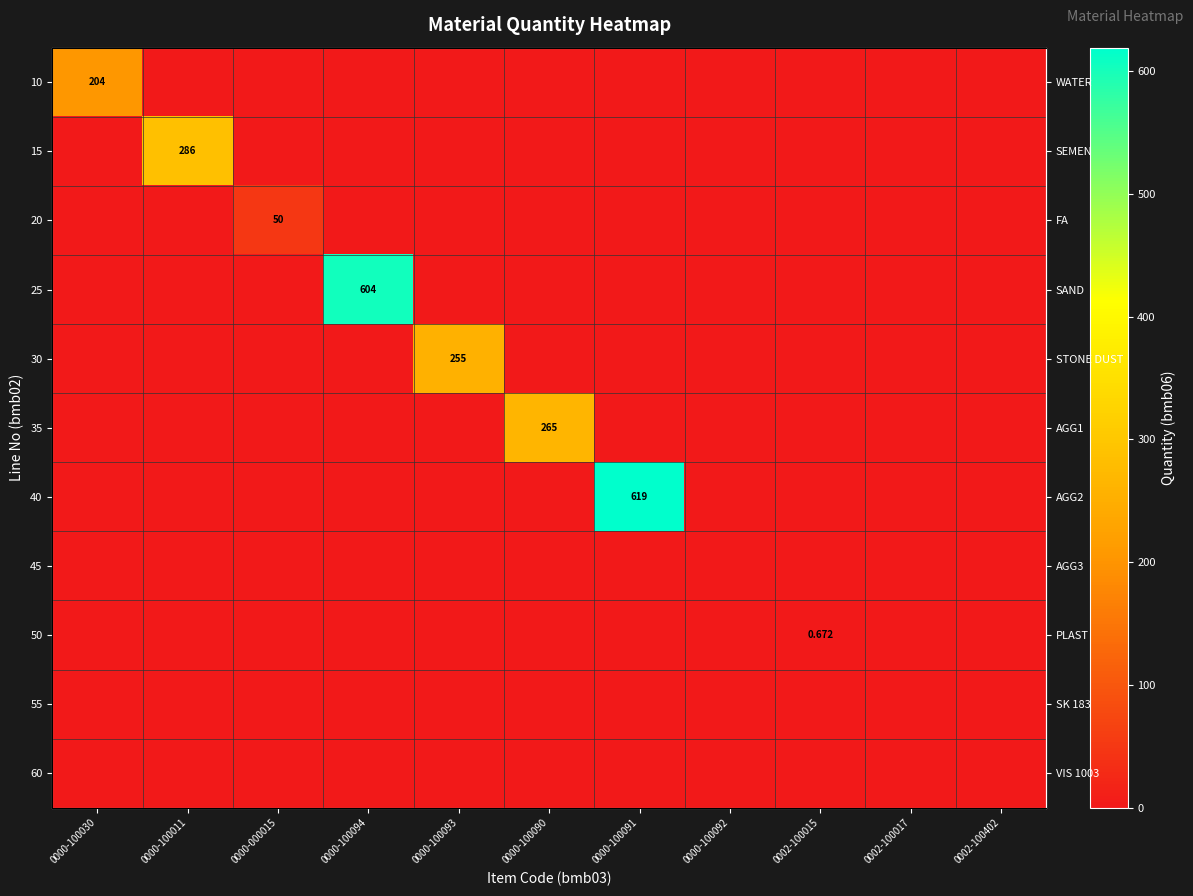

The 15 series shows 0.0 at 0002-100015. True or false?

True